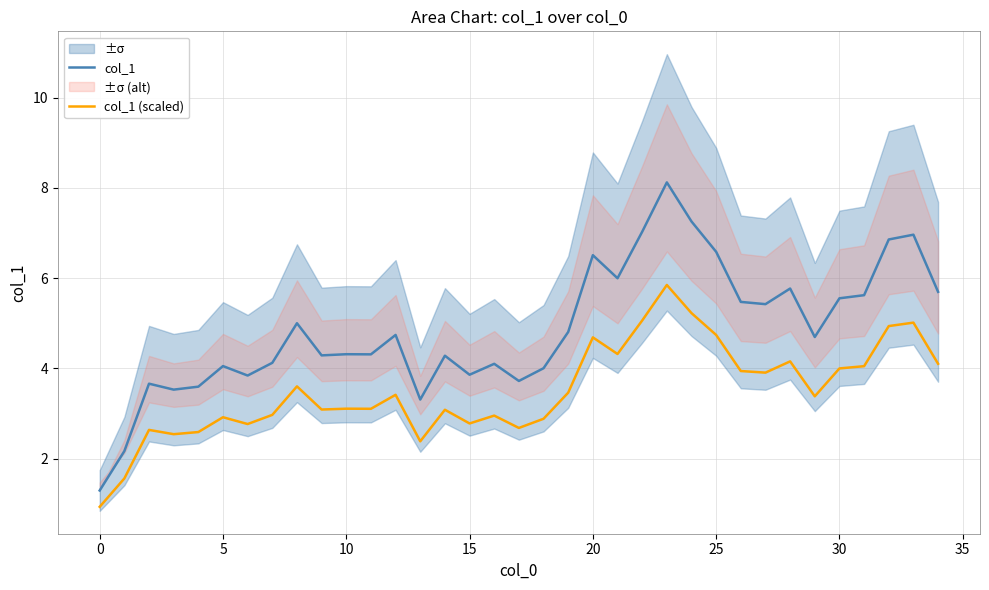

How many data points in col_1 (scaled) are above 3?

22